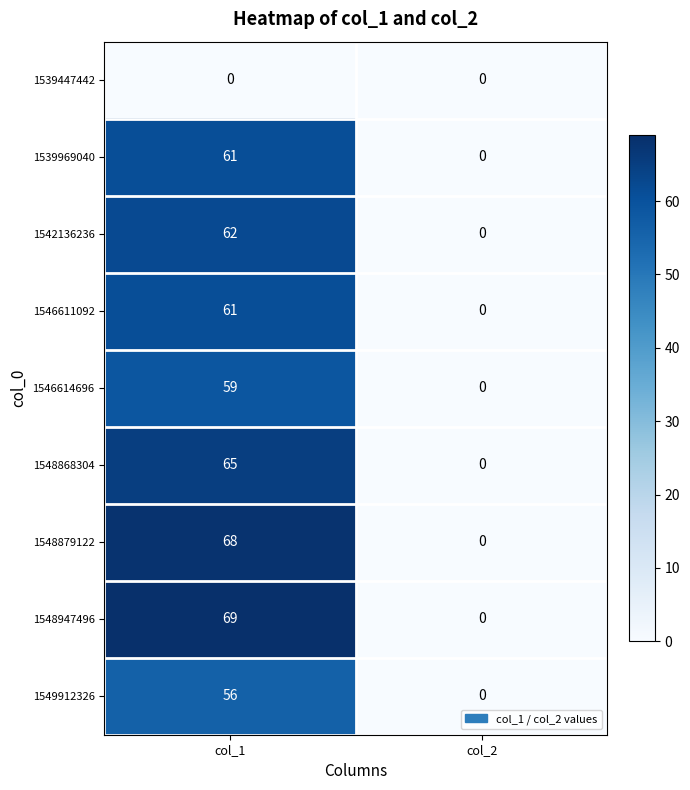

What is the difference between the 1546614696 values at col_2 and col_1?

59